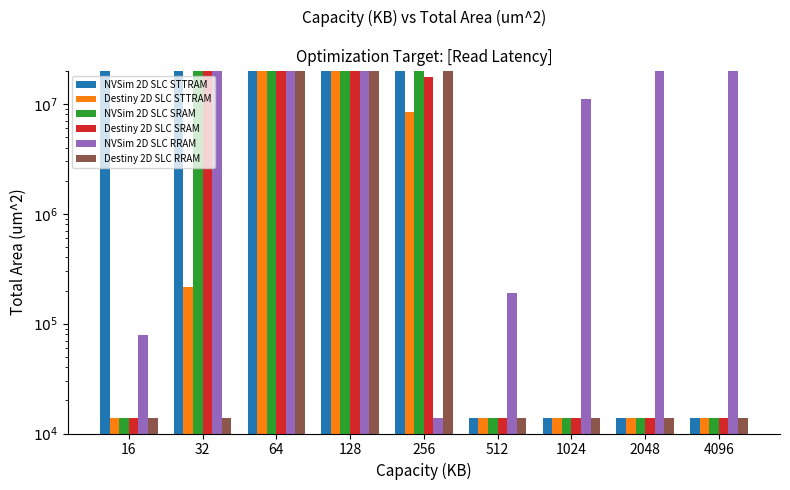

The Destiny 2D SLC SRAM series shows 9143.5 at 512. True or false?

False